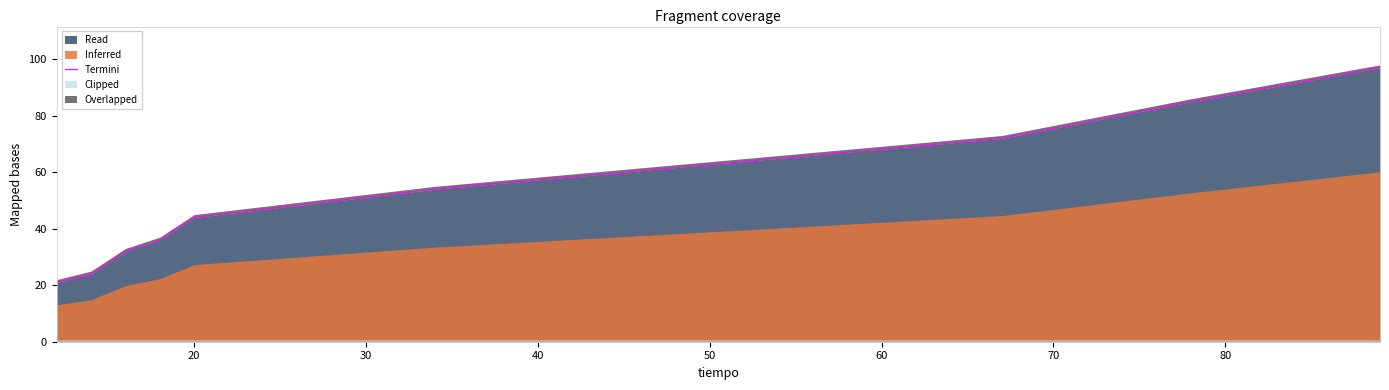

How many values are below 54?

5